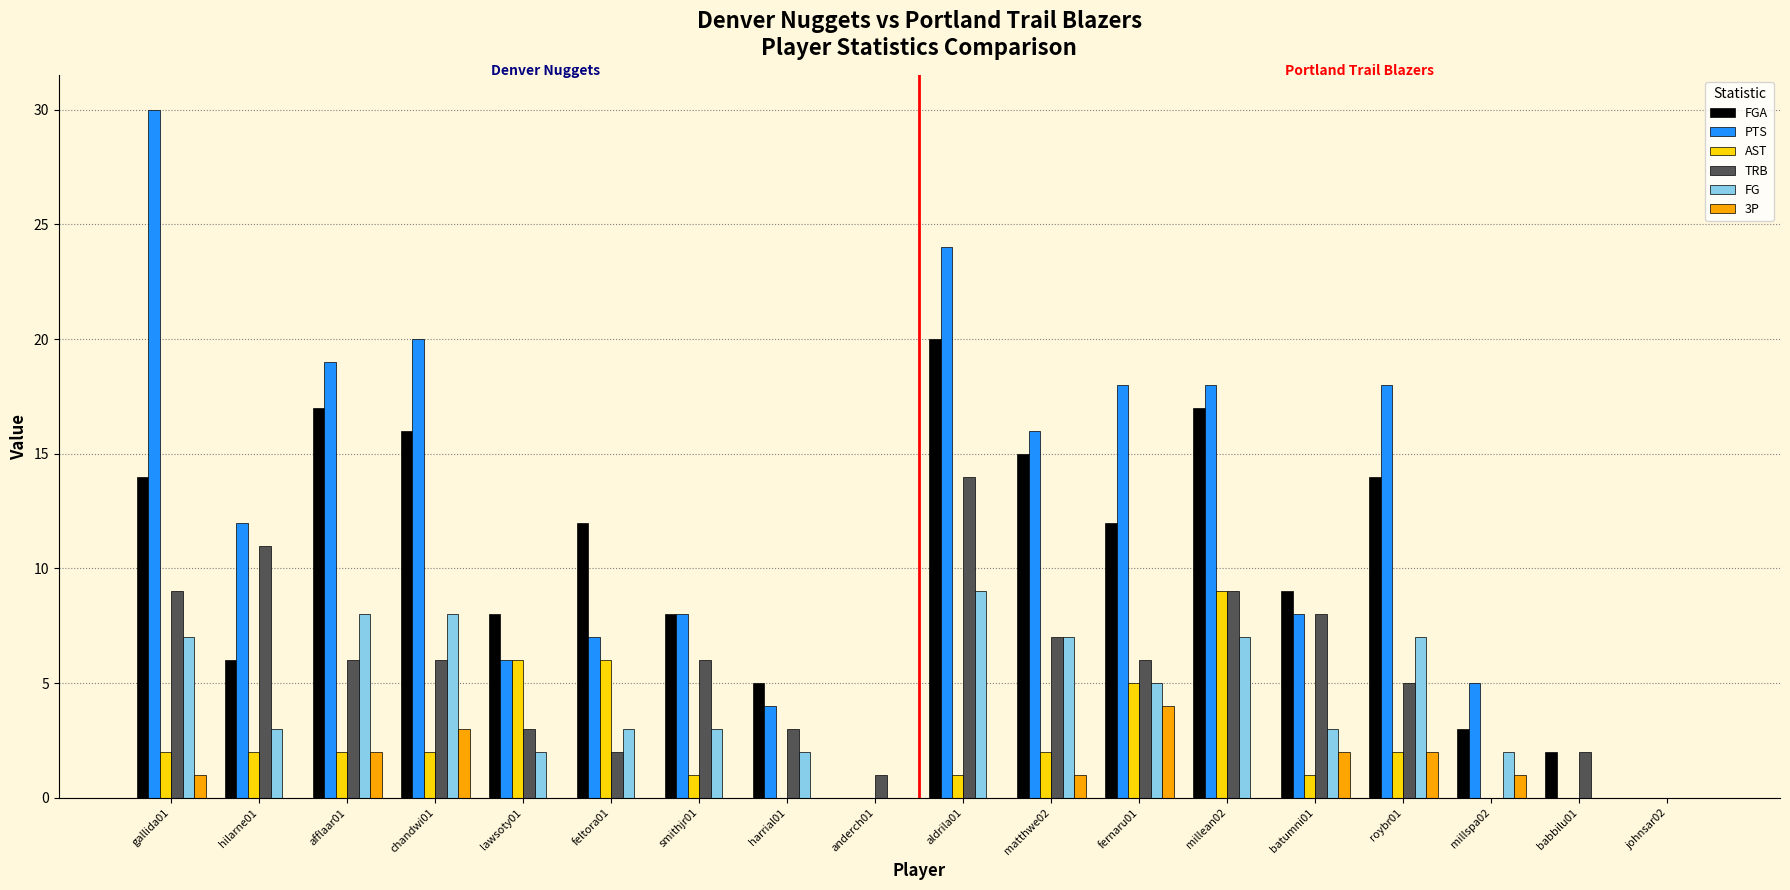

Which series has the widest spread of values?

PTS